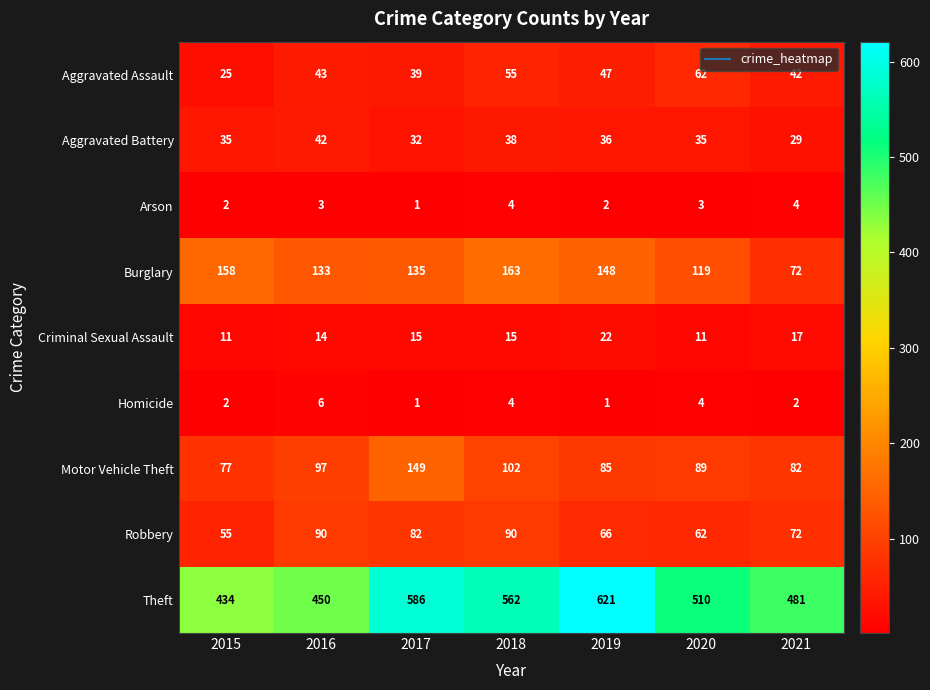

At which category is the sum across all series the highest?

2017